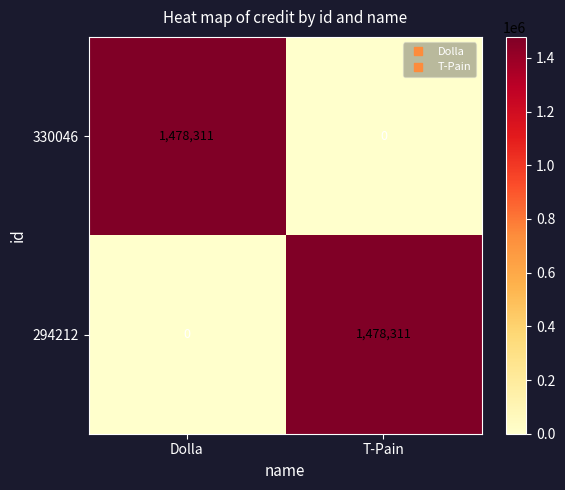

What is the total value across all series at T-Pain?

1478311